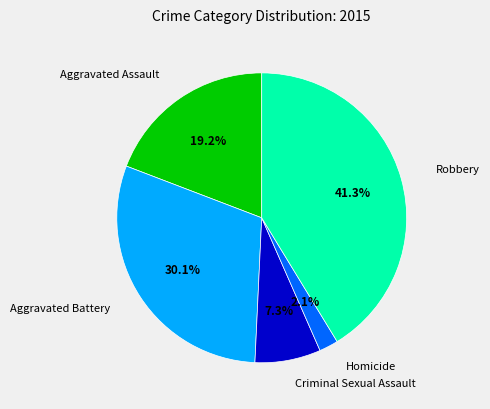

Does Aggravated Assault represent more than half of the total?

No